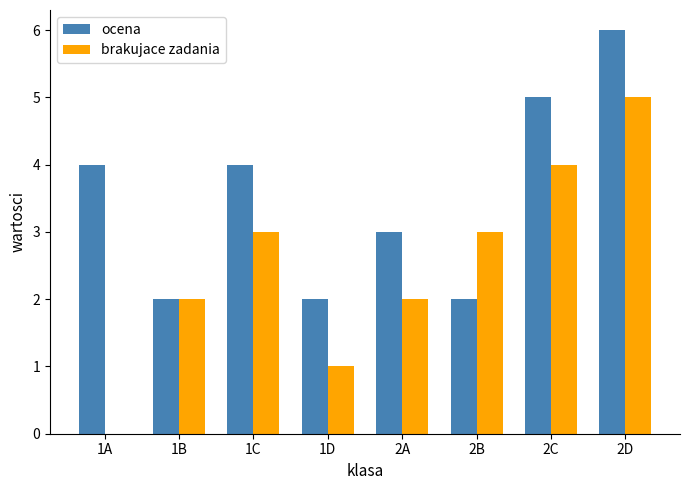

What is the sum of all brakujace zadania values?

20